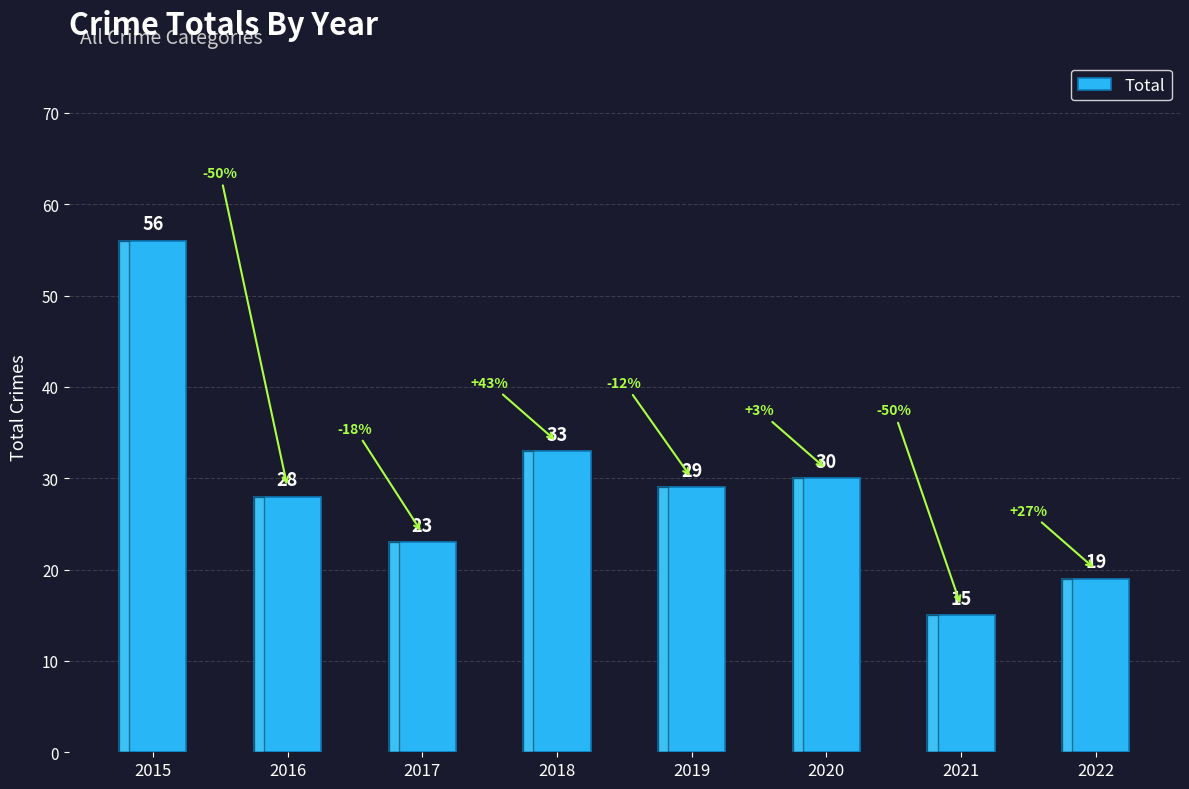

List the labels in order of value, largest first.

2015, 2018, 2020, 2019, 2016, 2017, 2022, 2021